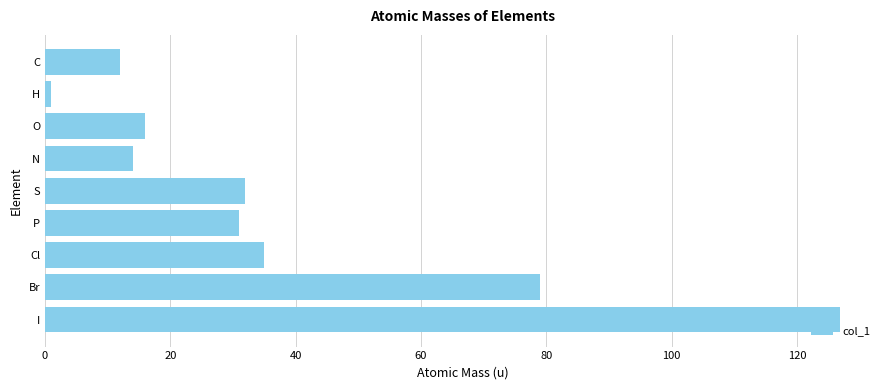

What is the sum of all values?

346.7